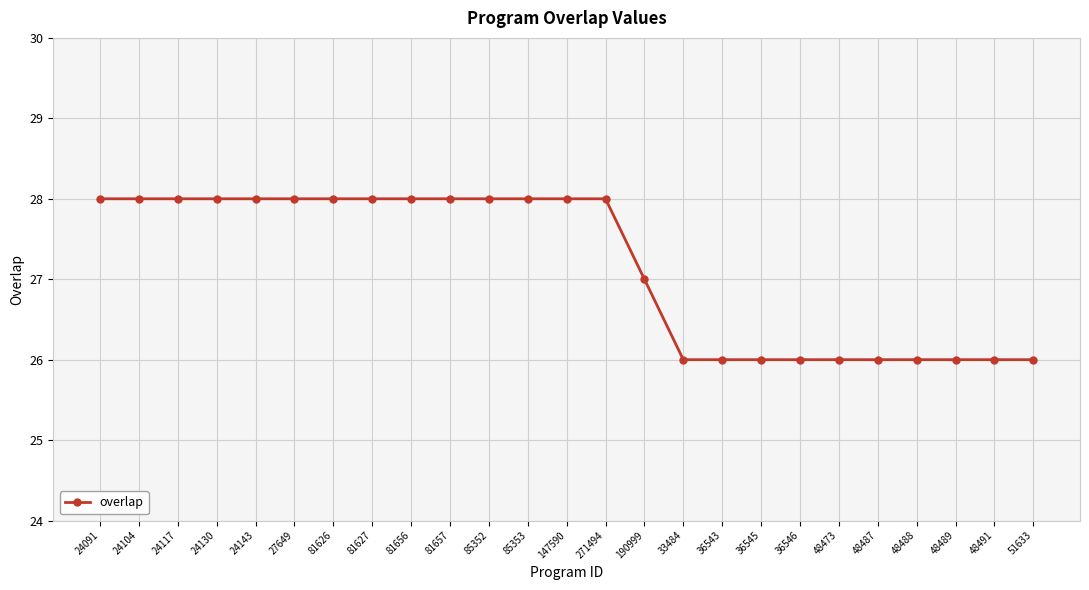

The chart shows a value of 28 at 24104. True or false?

True